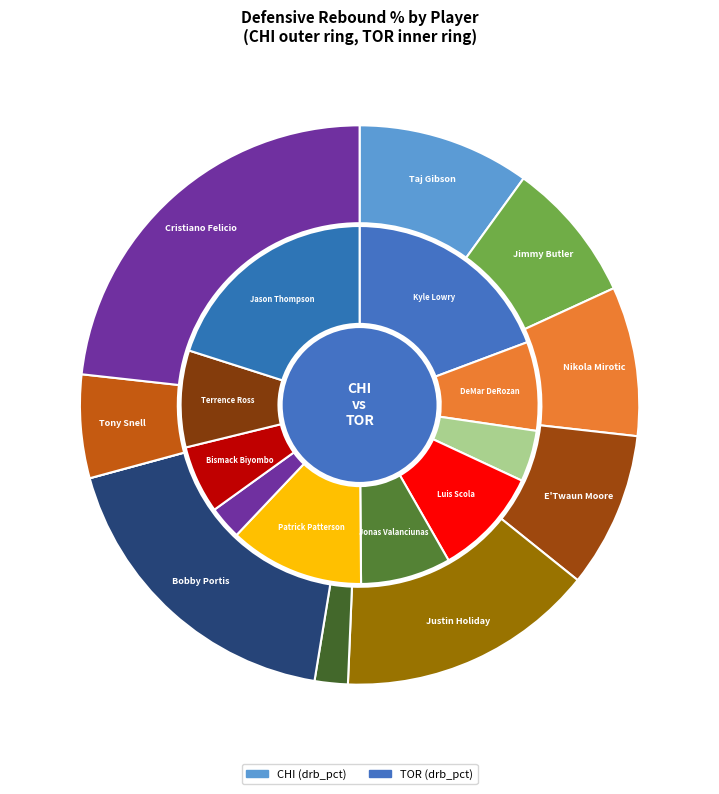

What percentage is NOT represented by Tony Snell?

94.0%